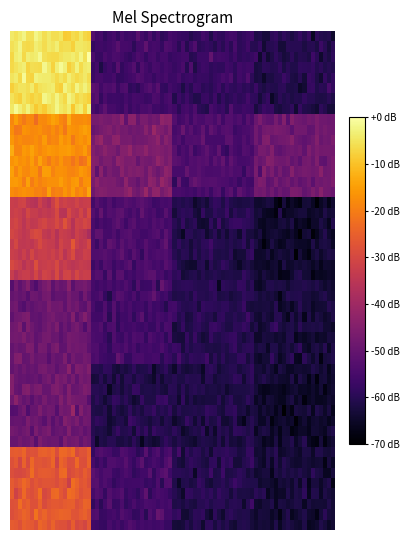

Count the number of categories in the chart.

4